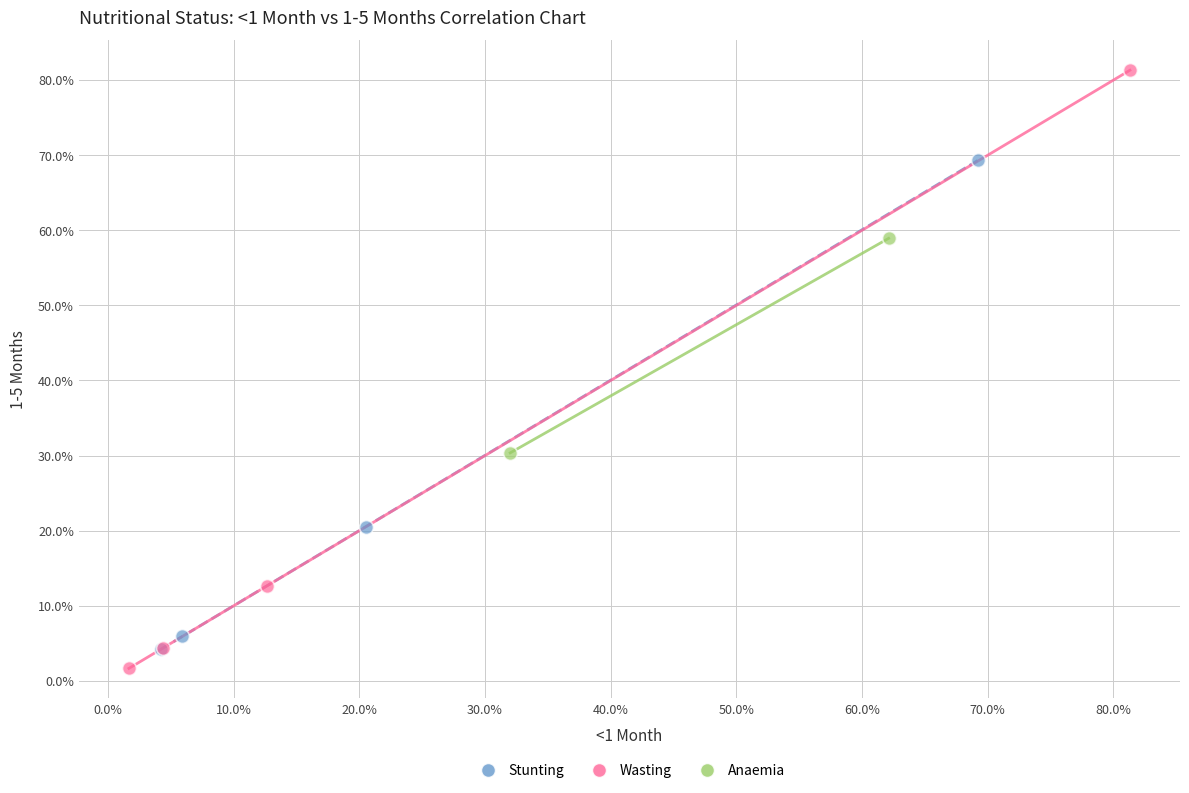

What are all the series names shown in the legend?

Stunting, Wasting, Anaemia